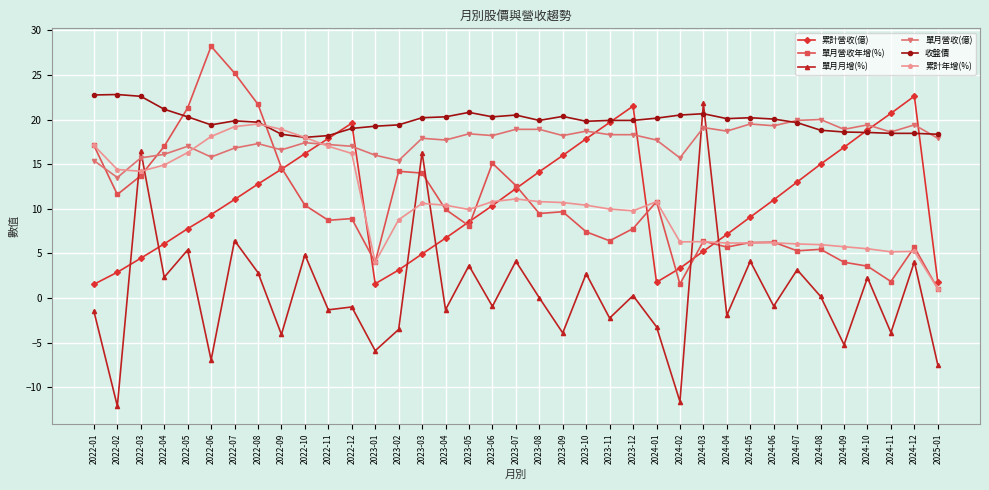

What is the value of the 收盤價 point at the 15th from the left?

20.2